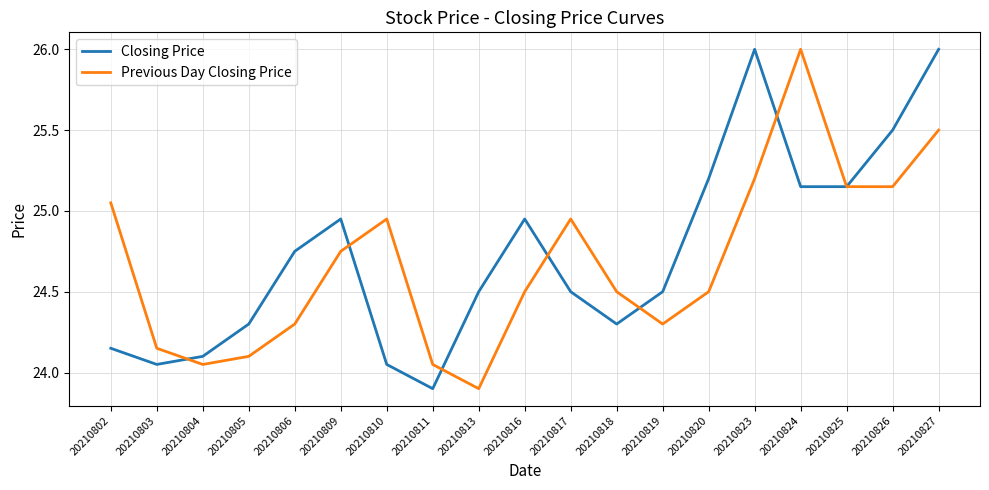

Which series changed the most between 20210823 and 20210825?

Closing Price